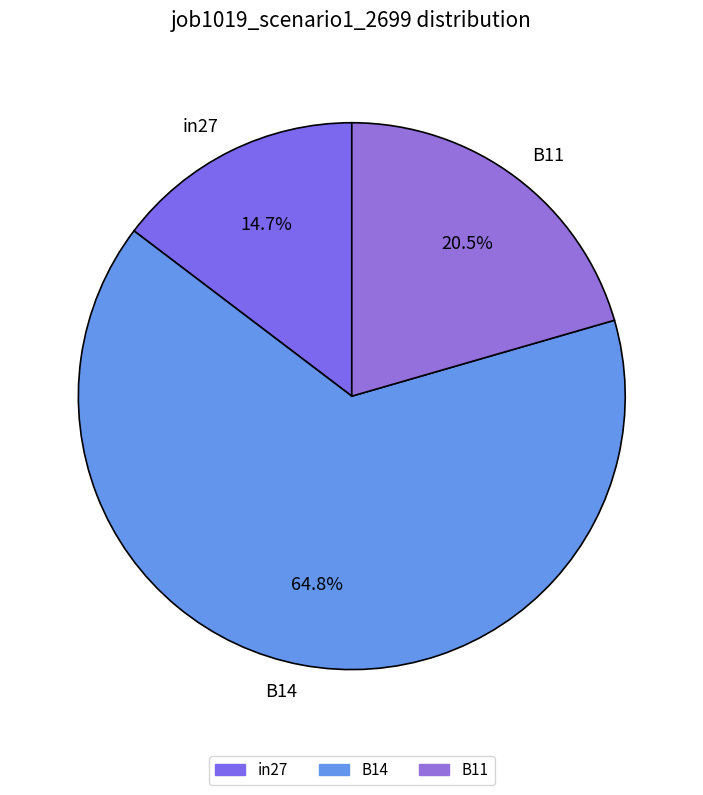

Between B14 and B11, which is larger?

B14